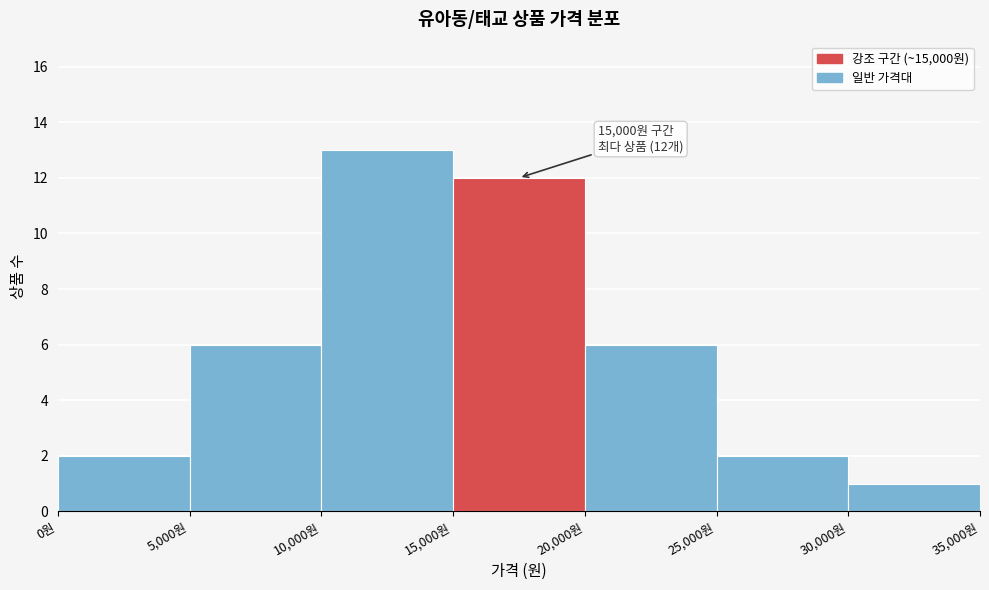

Over which range of the x-axis is the bar tallest?

10000 to 15000